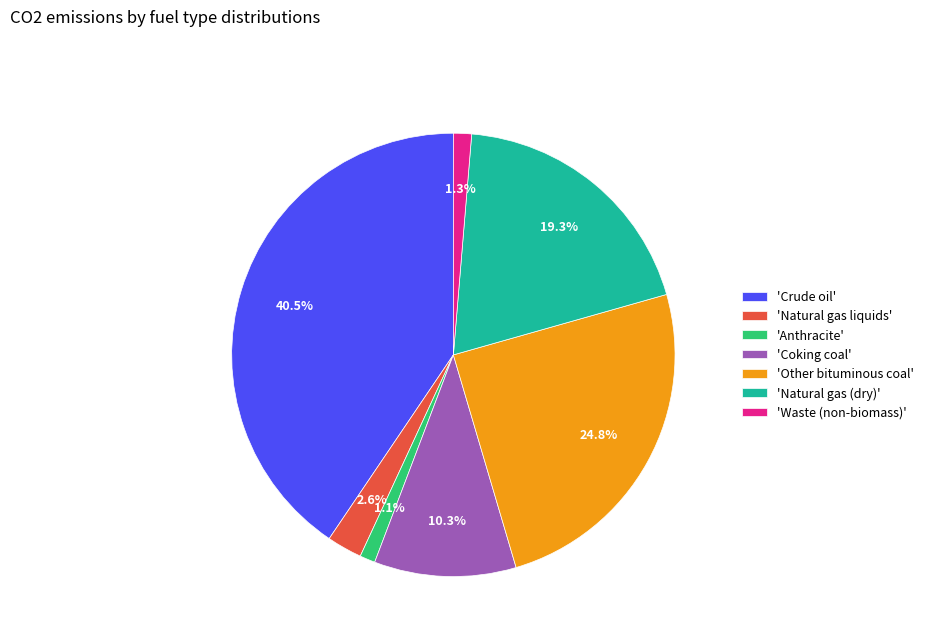

Do 'Anthracite' and 'Natural gas liquids' together represent more than half of the pie?

No